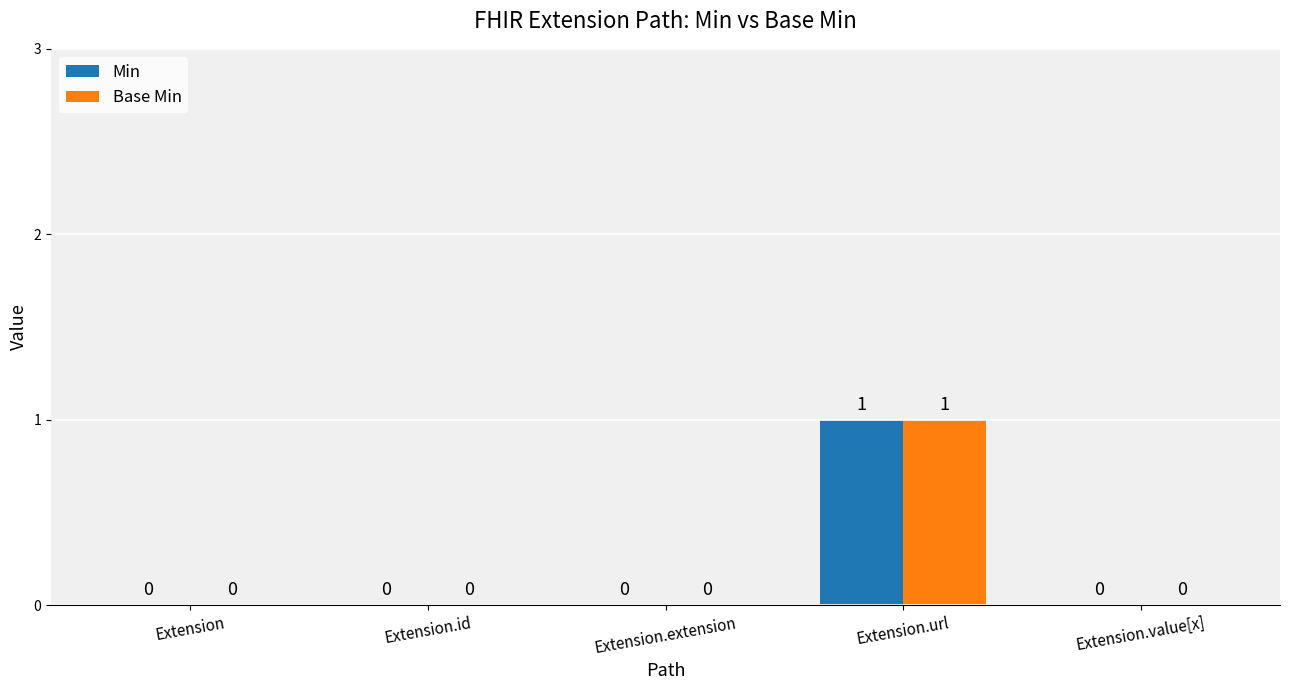

At which label does Base Min reach its peak?

Extension.url